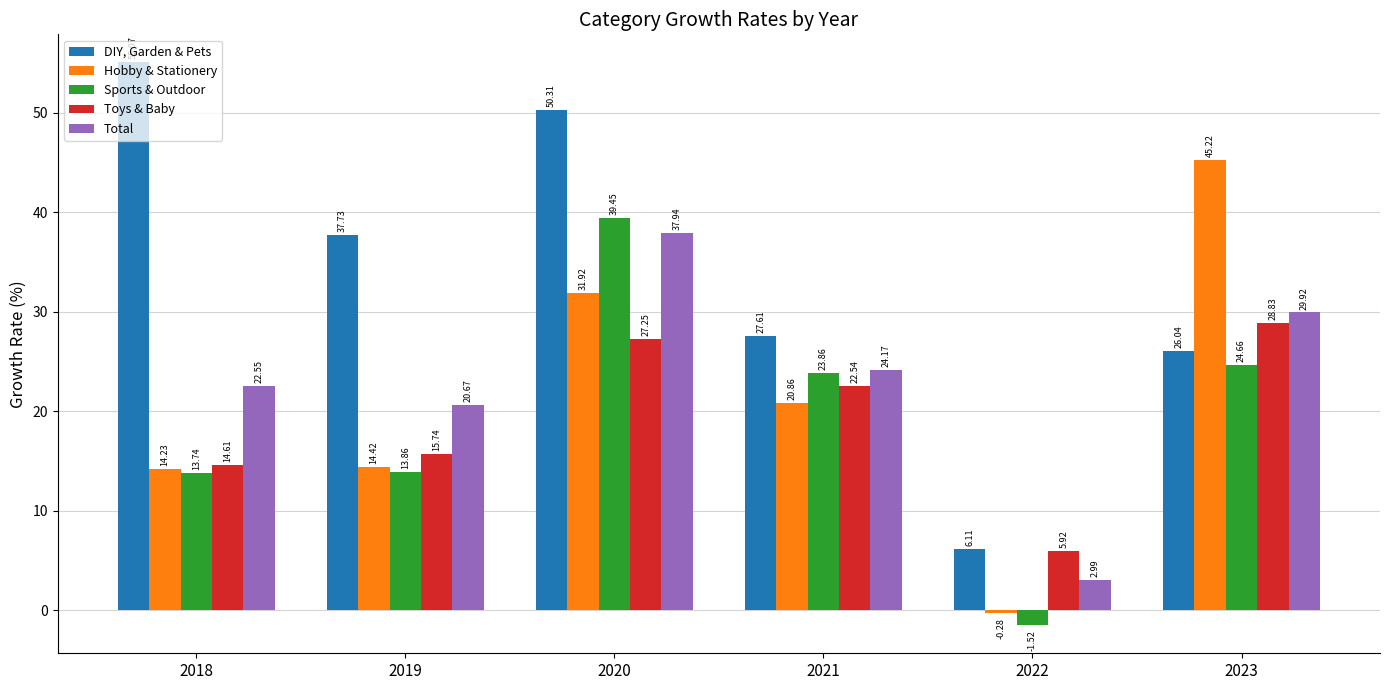

What is the average value of the Sports & Outdoor series?

19.0